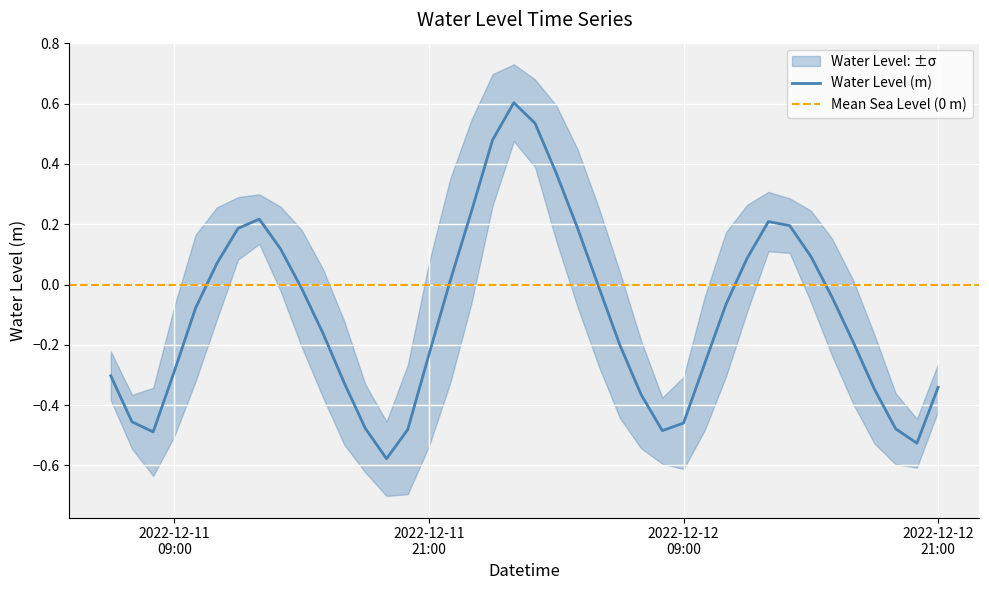

Reading left to right, what are all the values shown in this chart?

-0.3	-0.5	-0.5	-0.3	-0.1	0.1	0.2	0.2	0.1	-0.0	-0.2	-0.3	-0.5	-0.6	-0.5	-0.2	0.0	0.2	0.5	0.6	0.5	0.4	0.2	-0.0	-0.2	-0.4	-0.5	-0.5	-0.3	-0.1	0.1	0.2	0.2	0.1	-0.0	-0.2	-0.3	-0.5	-0.5	-0.3